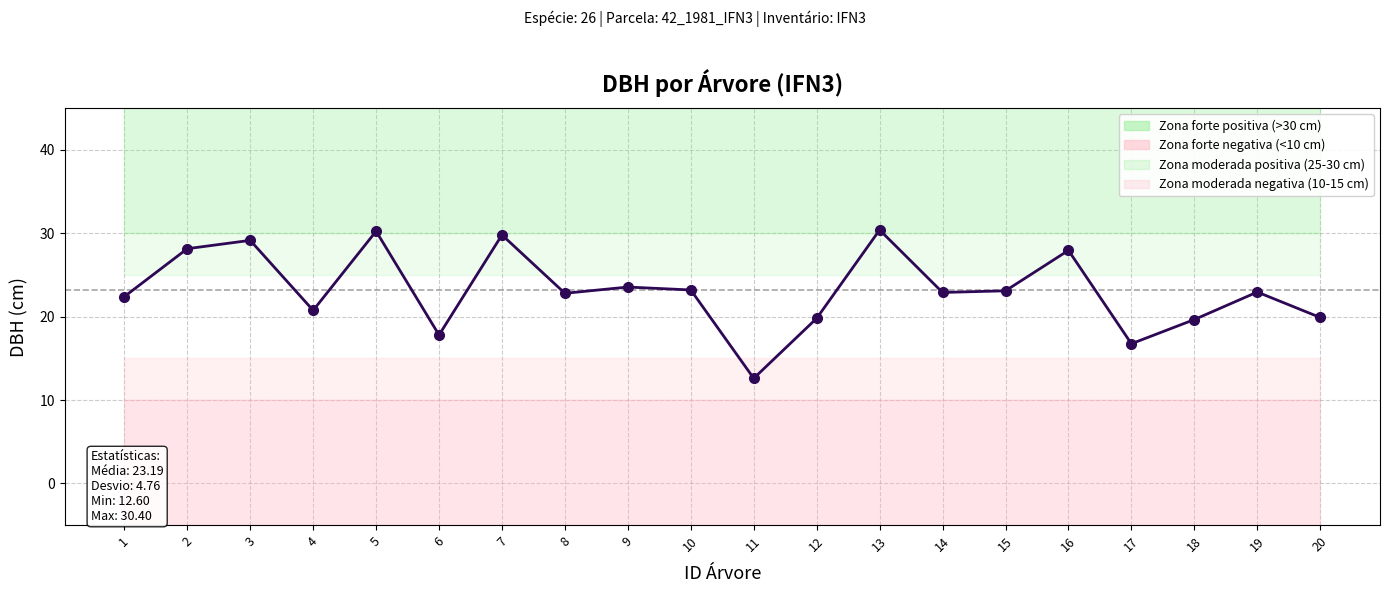

What is the average value?

23.2